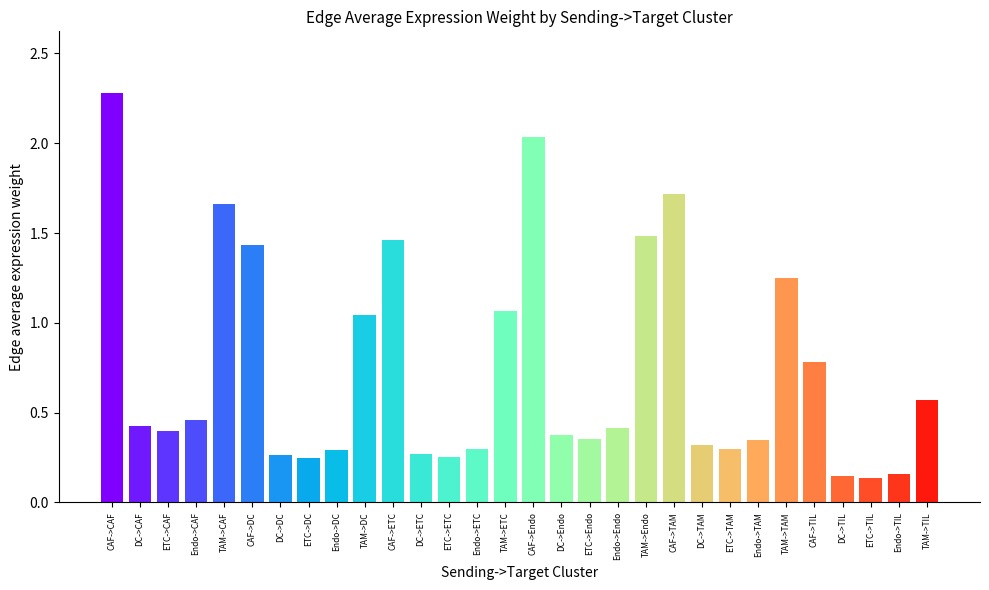

The value at CAF->ETC is 1.5. True or false?

True